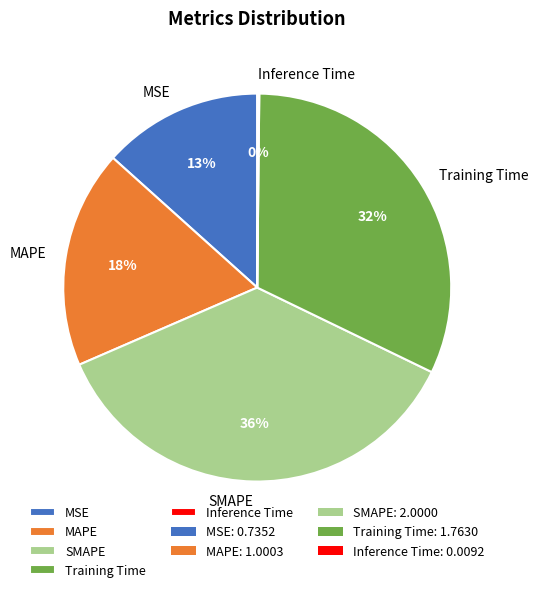

What is the ratio of the value at SMAPE to the value at Training Time?

1.1